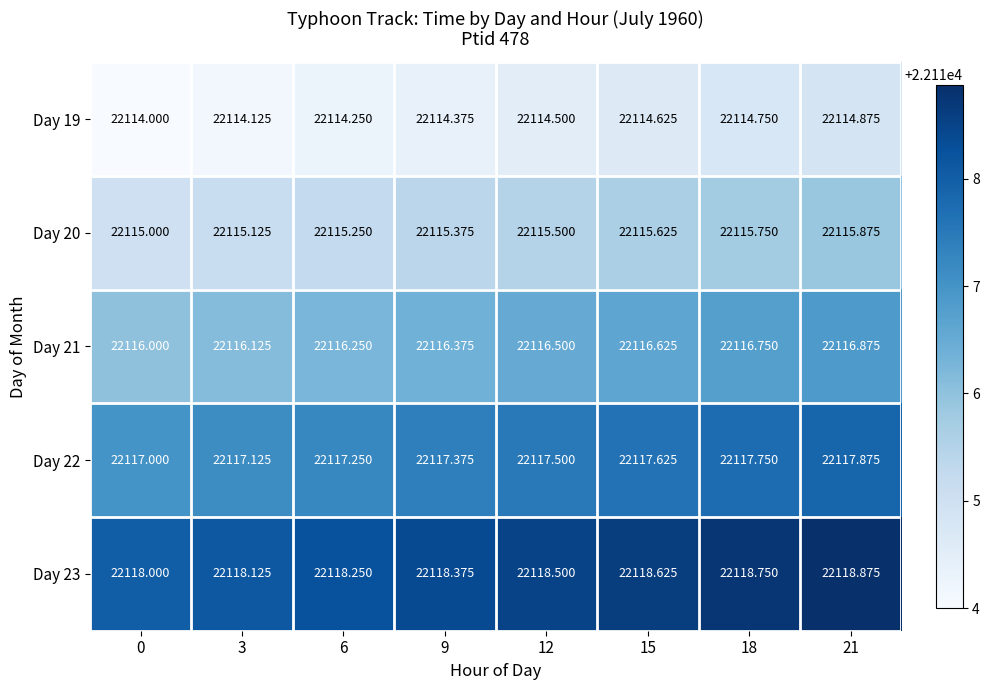

Is the value of Day 21 at 21 greater than the value of Day 23 at 3?

No